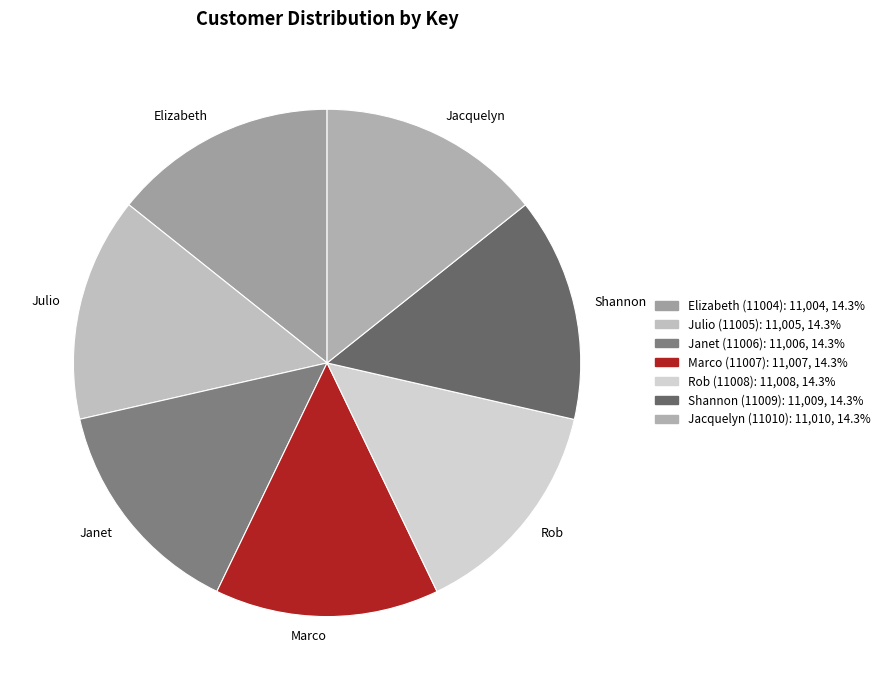

True or false: Jacquelyn (11010) accounts for 8% of the total.

False